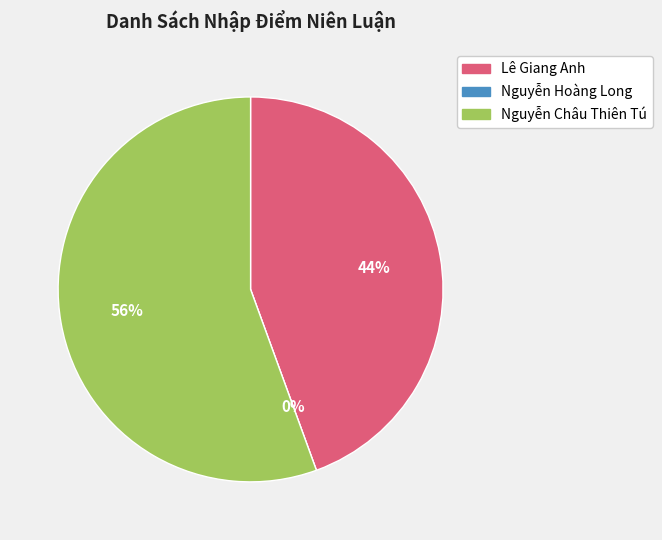

Count the number of slices in the pie.

3